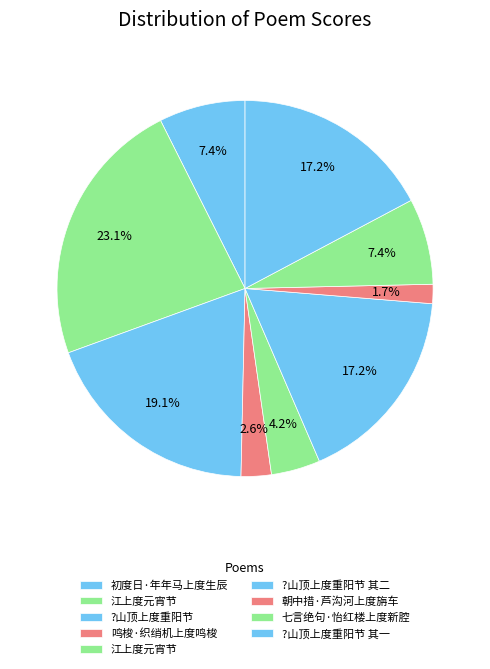

Rank the categories by value from highest to lowest.

江上度元宵节, ?山顶上度重阳节, ?山顶上度重阳节 其二, ?山顶上度重阳节 其一, 初度日·年年马上度生辰, 七言绝句·怡红楼上度新腔, 江上度元宵节, 鸣梭·织绡机上度鸣梭, 朝中措·芦沟河上度旃车